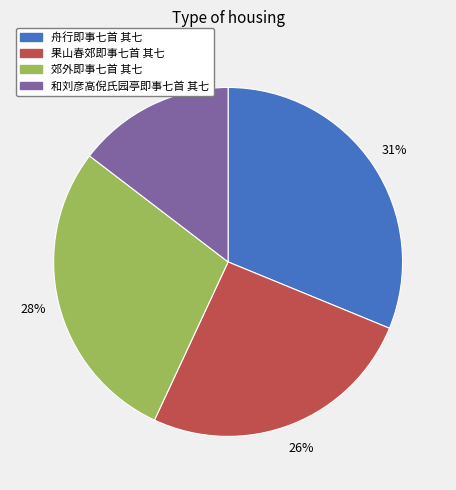

Which category has the smallest portion of the pie?

和刘彦高倪氏园亭即事七首 其七